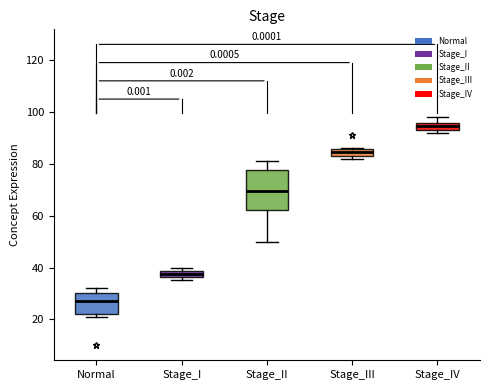

Which box has the highest median line?

Stage_IV